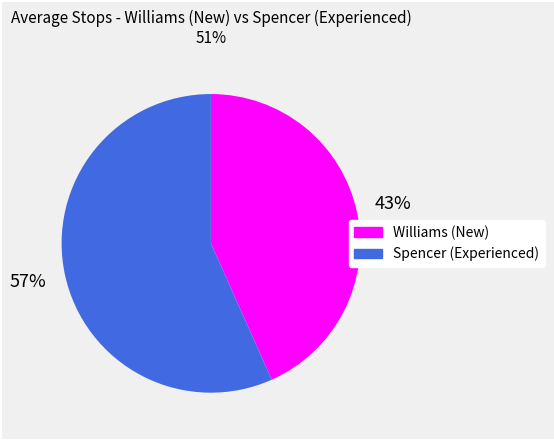

How many slices are in this pie chart?

2